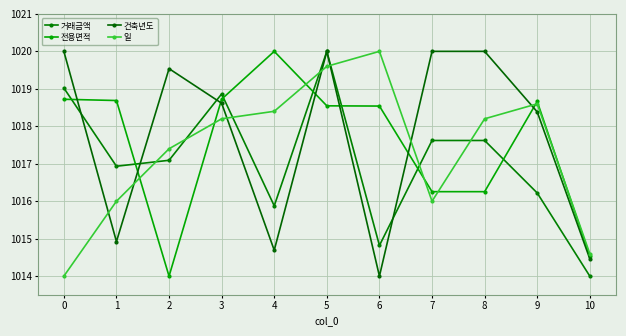

True or false: 건축년도 has a value of 461.7 at 4.

False